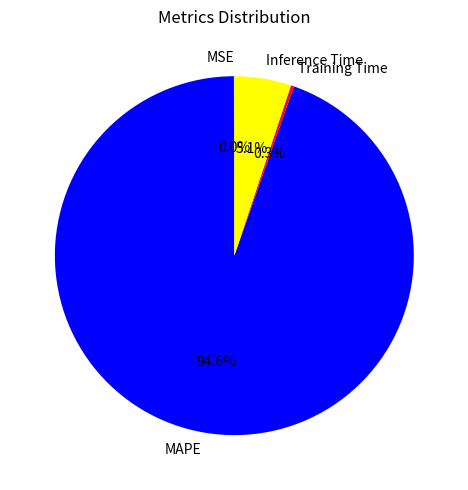

Which slice is the largest?

MAPE